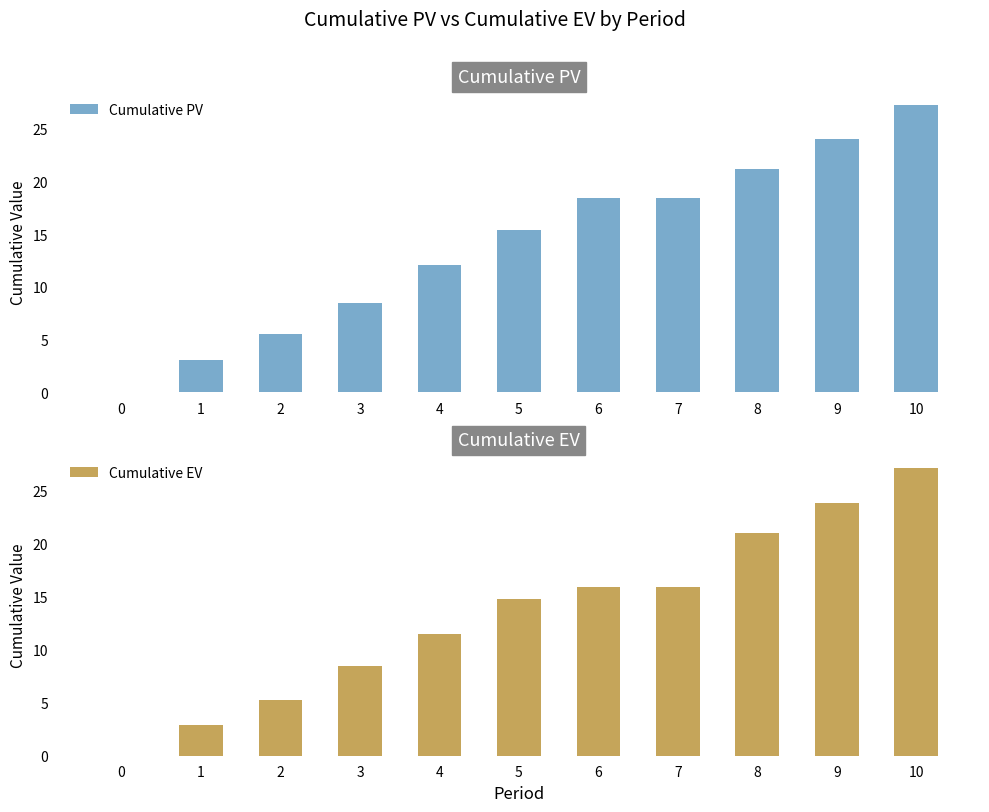

What are all the series names shown in the legend?

Cumulative PV, Cumulative EV